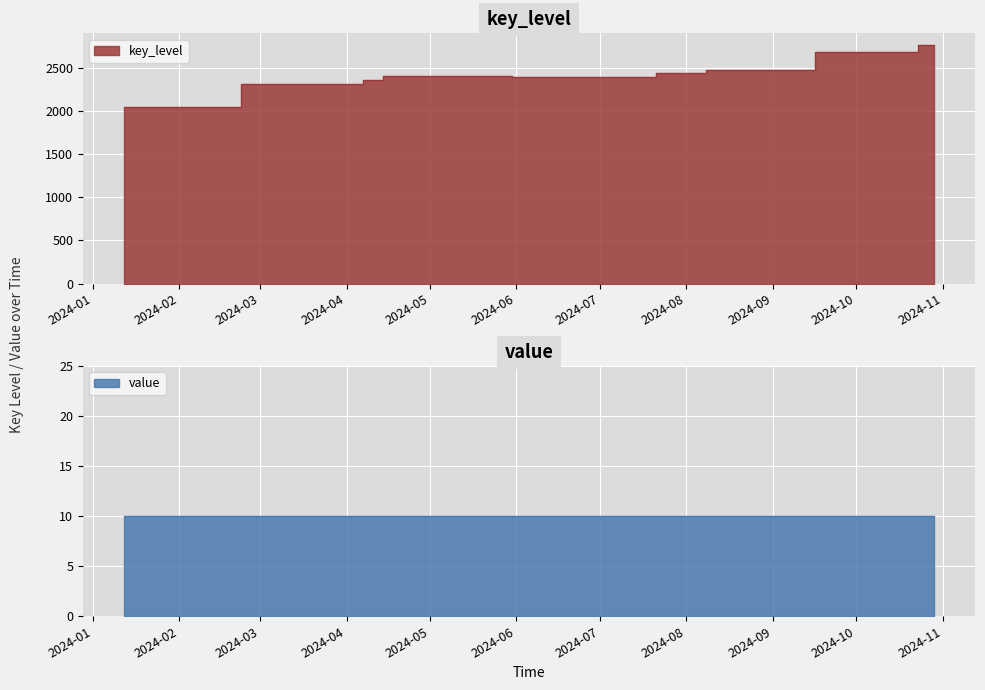

Reading left to right, extract all data points from this chart.

2043.8	2304.9	2354.2	2398.3	2387.7	2432.0	2477.0	2685.6	2758.5